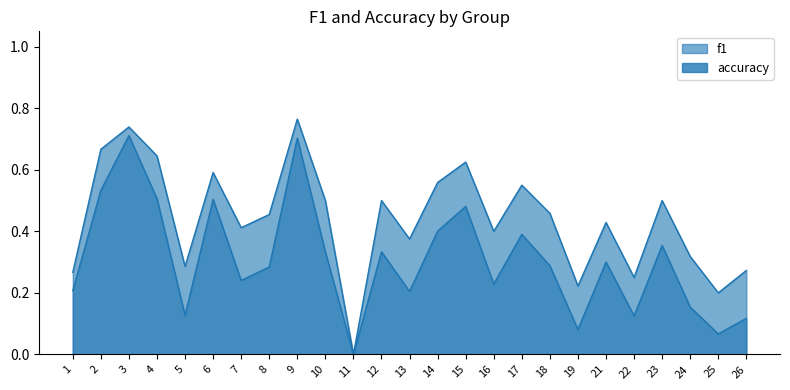

What is the value of the accuracy point at the 3rd from the left?

0.7